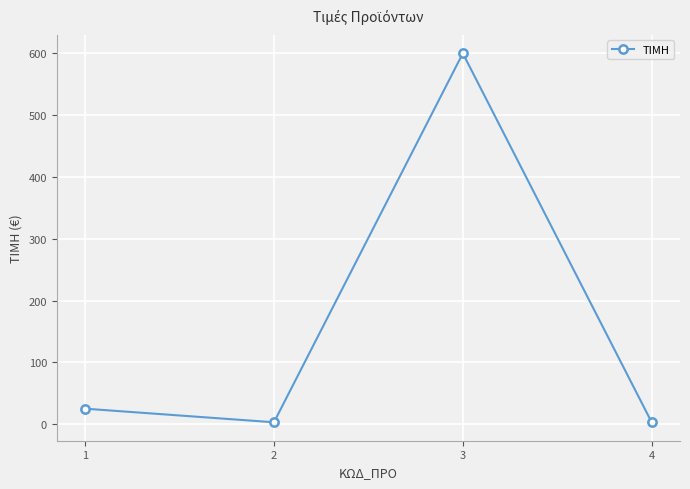

True or false: there are more than 2 points higher than both neighbors.

False